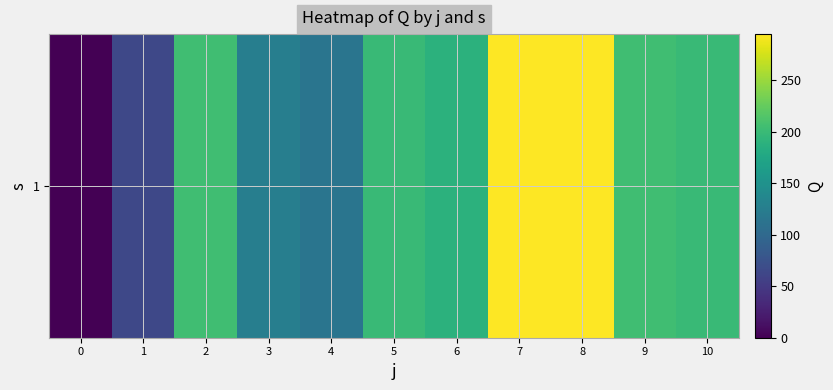

What is the average value?

172.0